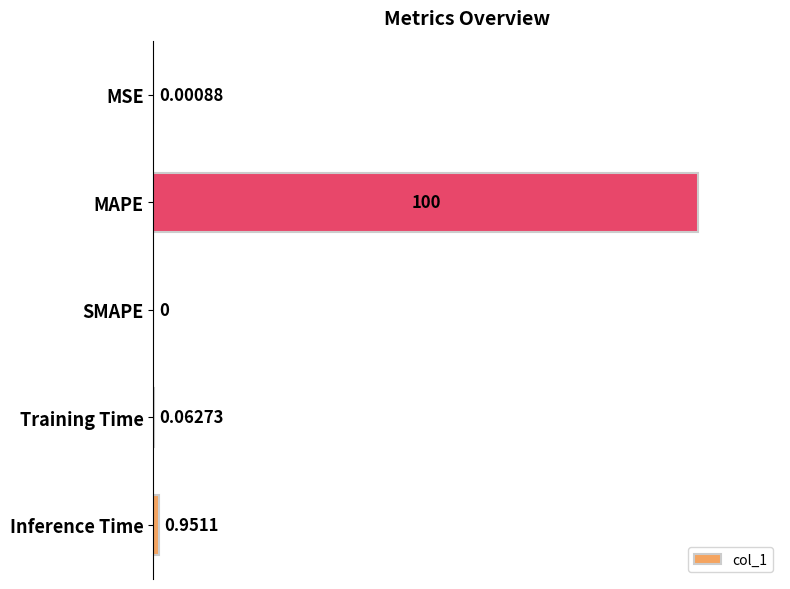

What is the sum of all values?

101.0